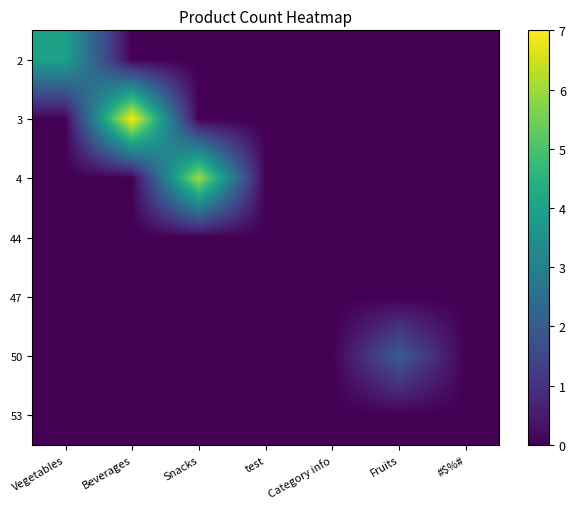

List the series in order of their peak value, lowest first.

44, 47, 53, 50, 2, 4, 3